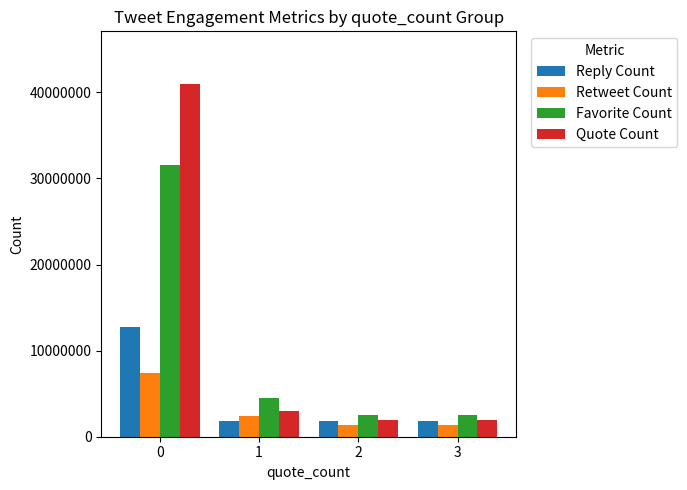

At 0, list the series in order from largest to smallest.

Quote Count, Favorite Count, Reply Count, Retweet Count